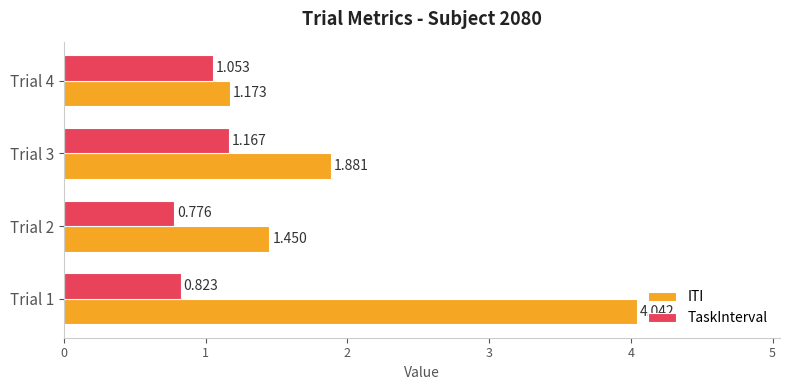

Which series has the widest spread of values?

ITI